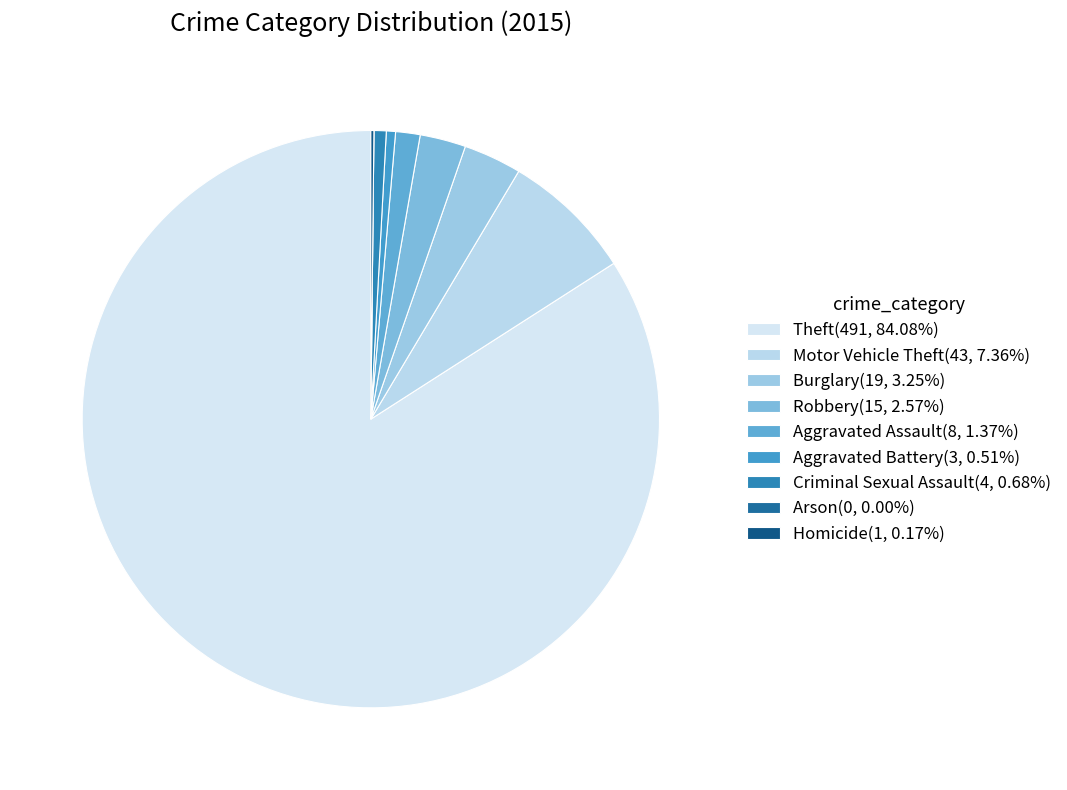

Count the number of slices in the pie.

9